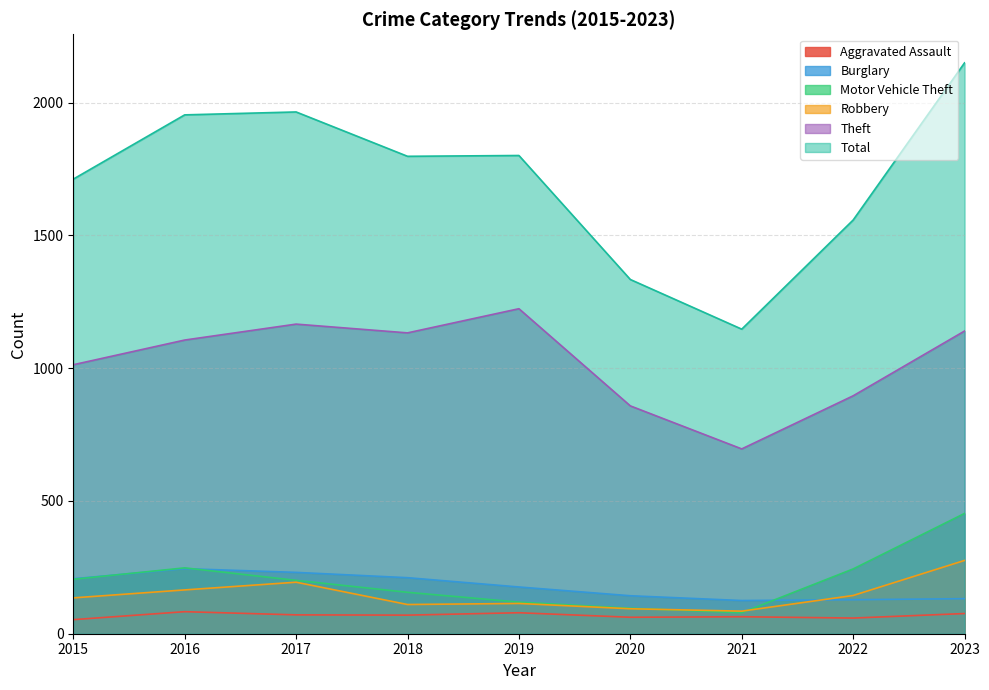

What is the sum of all Robbery values?

1317